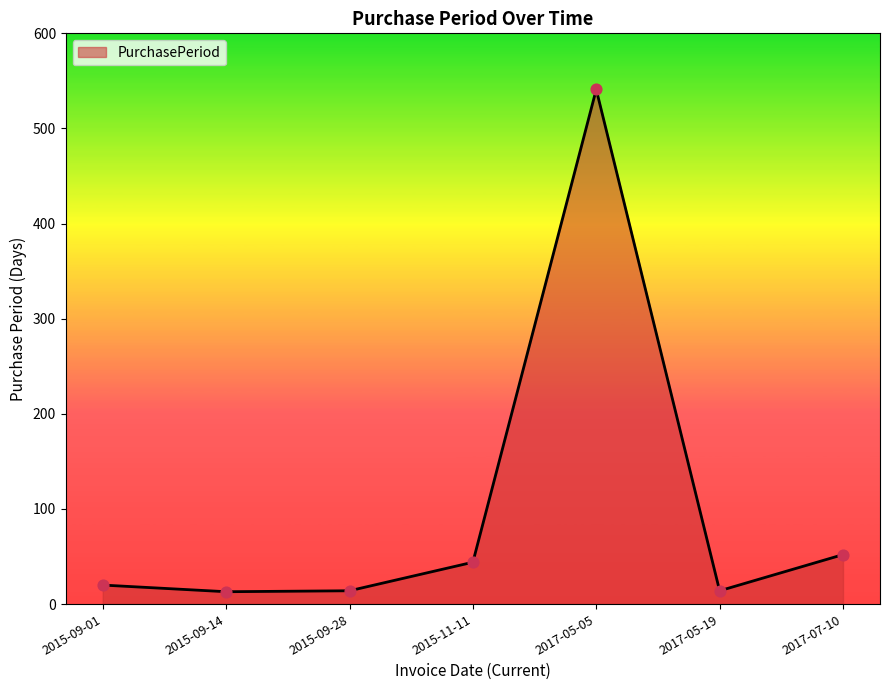

Between 2017-05-19 and 2017-07-10, which is larger?

2017-07-10